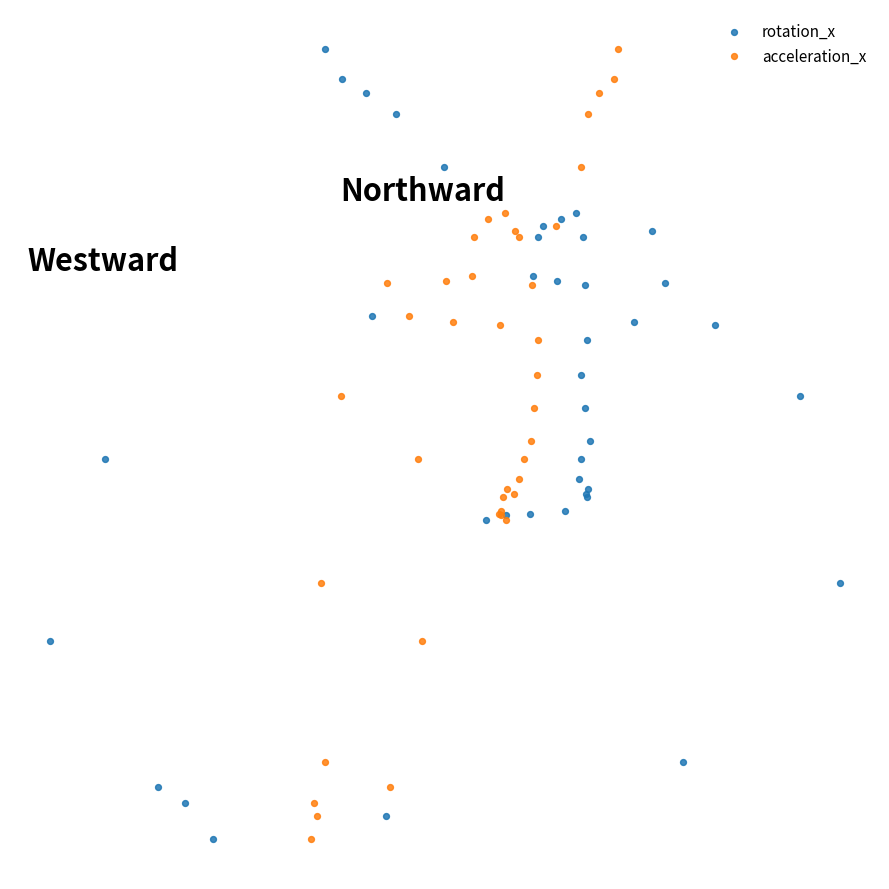

What are all the series names shown in the legend?

rotation_x, acceleration_x